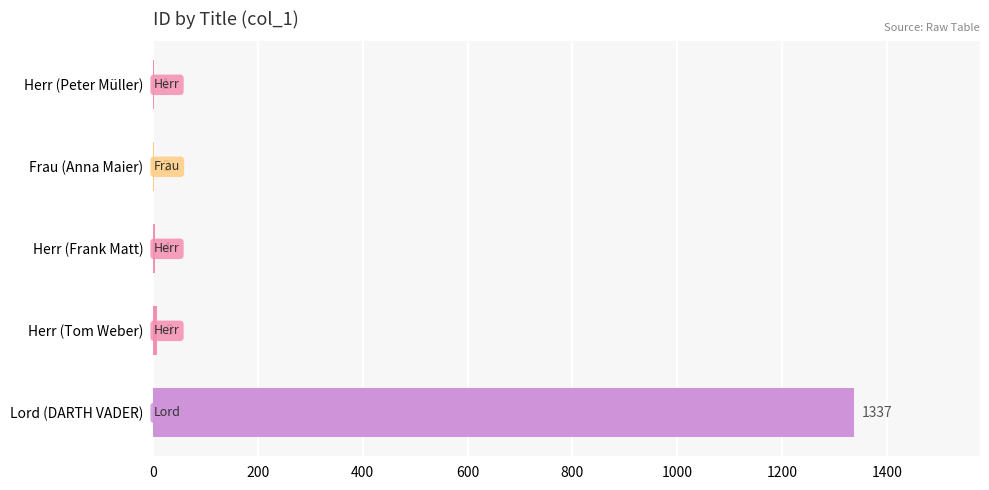

What is the change in value from Herr (Peter Müller) to Lord (DARTH VADER)?

+1336